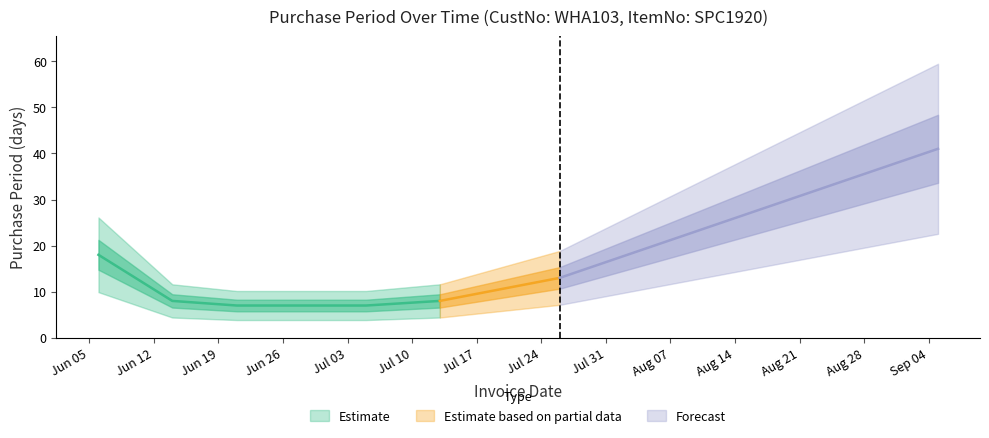

What is the difference between the maximum and second lowest values?

34